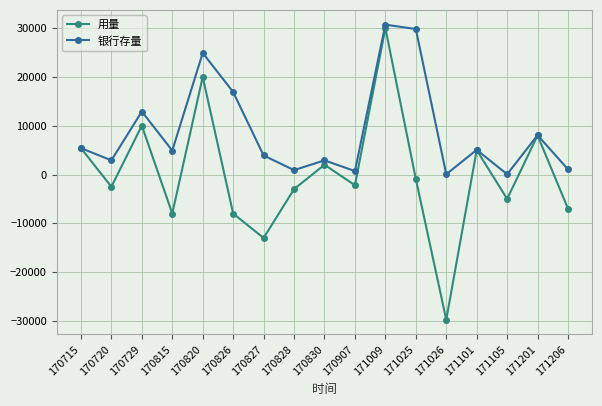

How many data points in 用量 are above -2200?

8